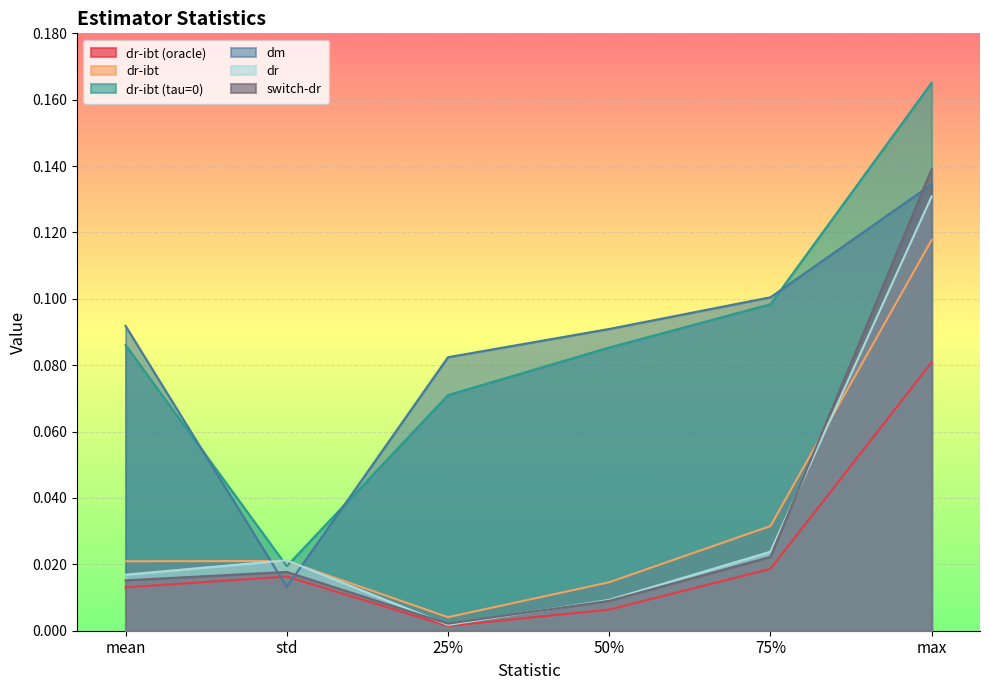

Which series has the largest total across all categories?

dr-ibt (tau=0)